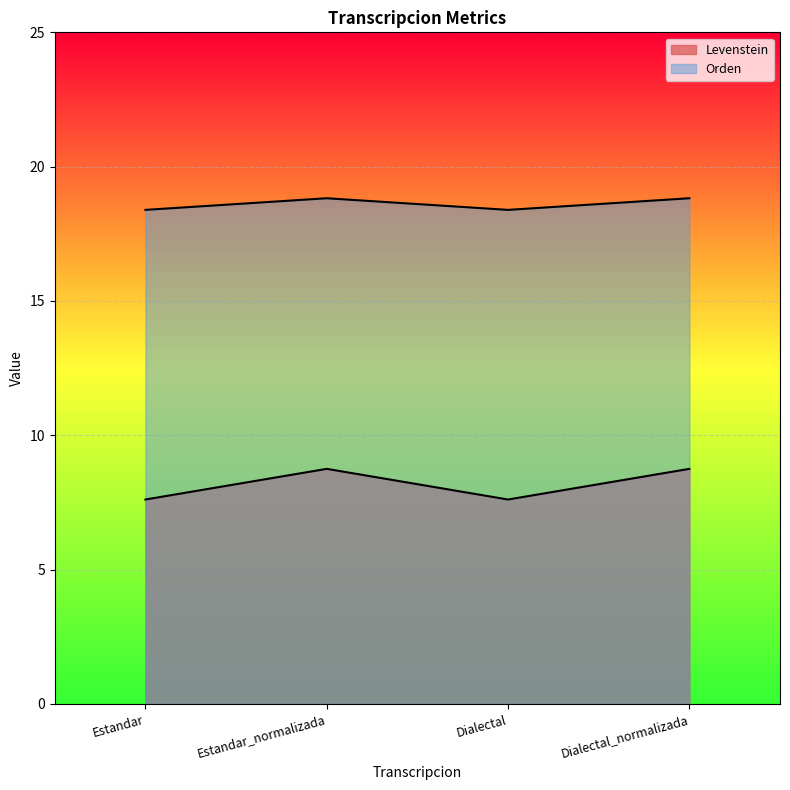

How many interior local peaks does the Orden series have?

1